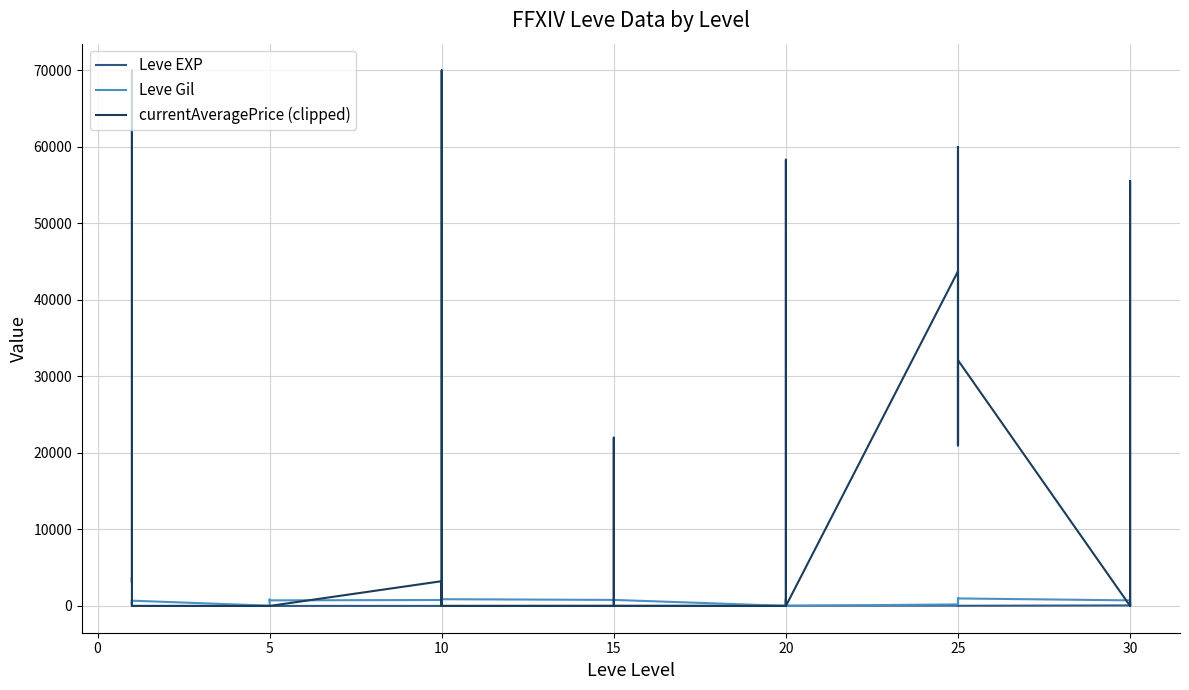

True or false: Leve Gil and currentAveragePrice (clipped) cross at least once.

True